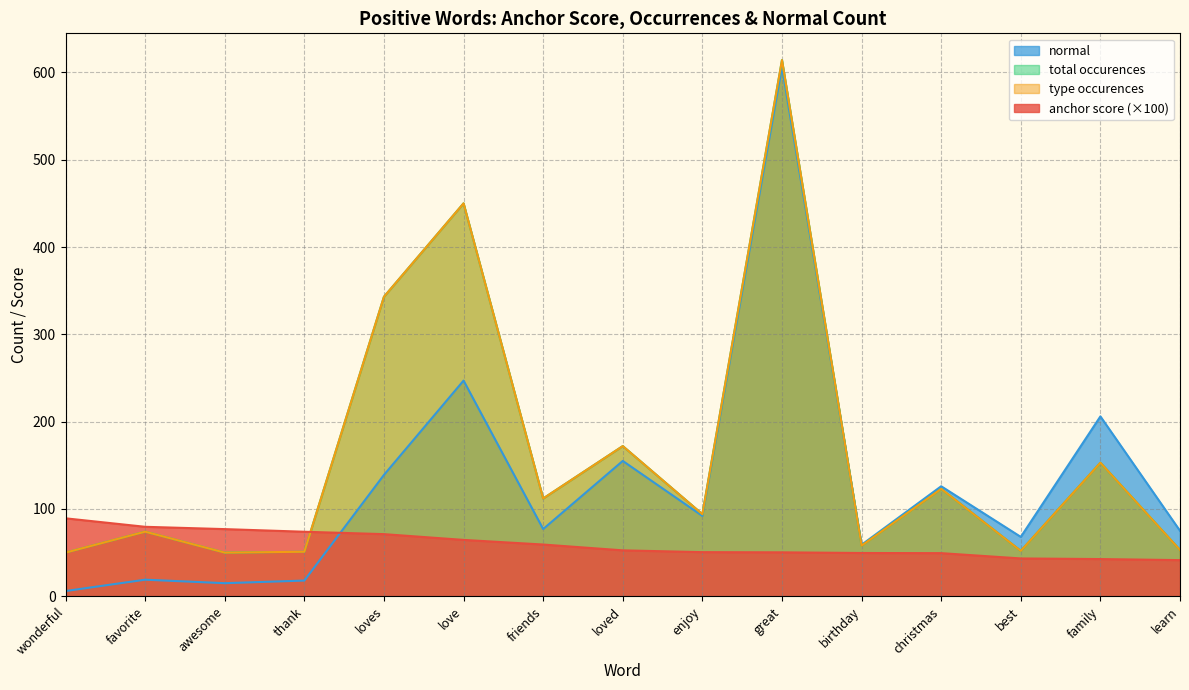

Rank the categories by anchor score value from lowest to highest.

learn, family, best, christmas, birthday, great, enjoy, loved, friends, love, loves, thank, awesome, favorite, wonderful